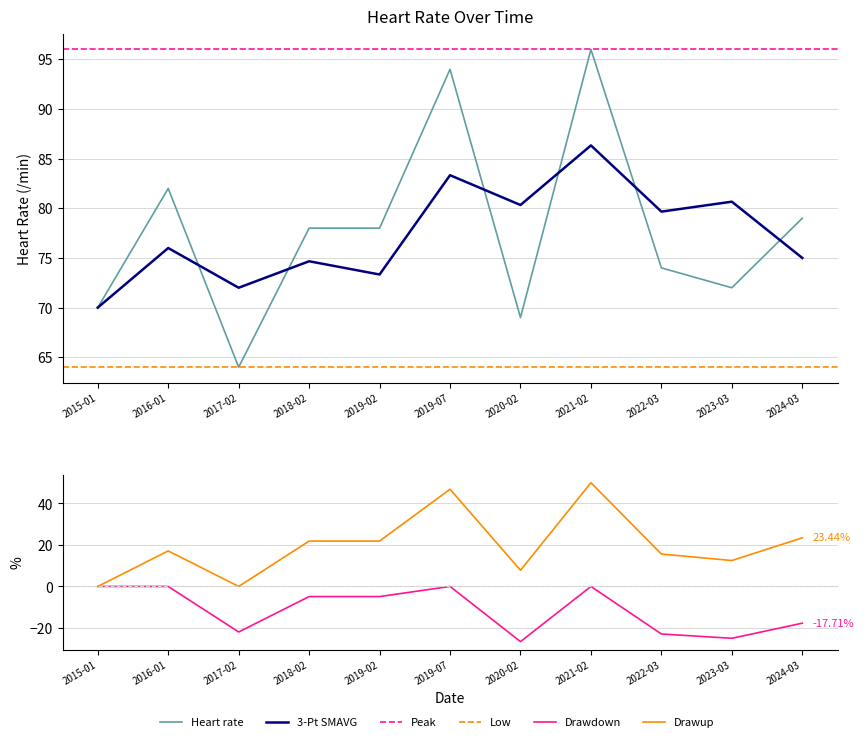

What is the sum of the values at 2021-02 and 2023-03?

168